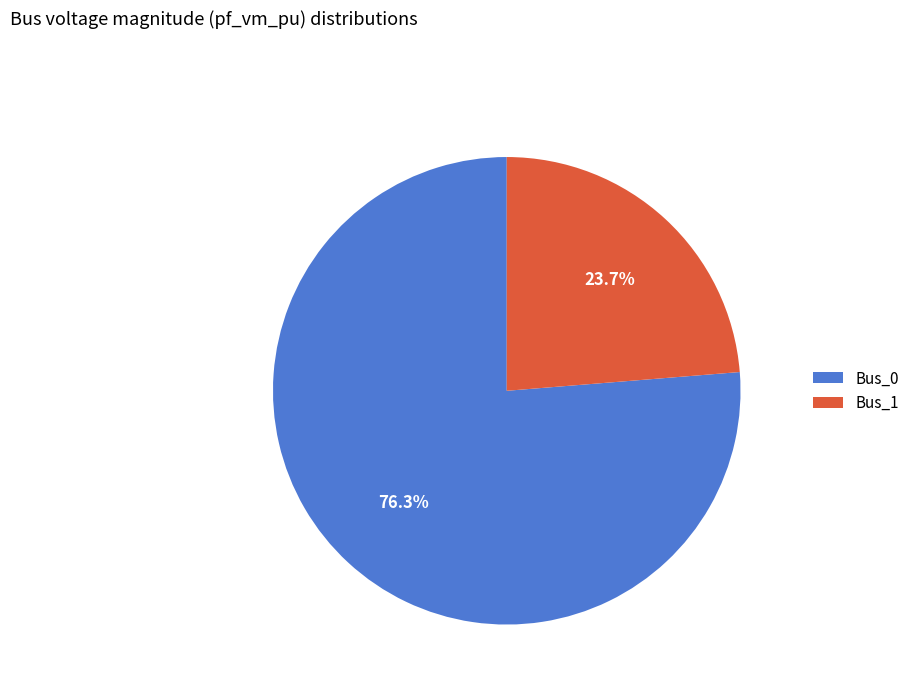

Does Bus_0 account for over 50% of the chart?

Yes